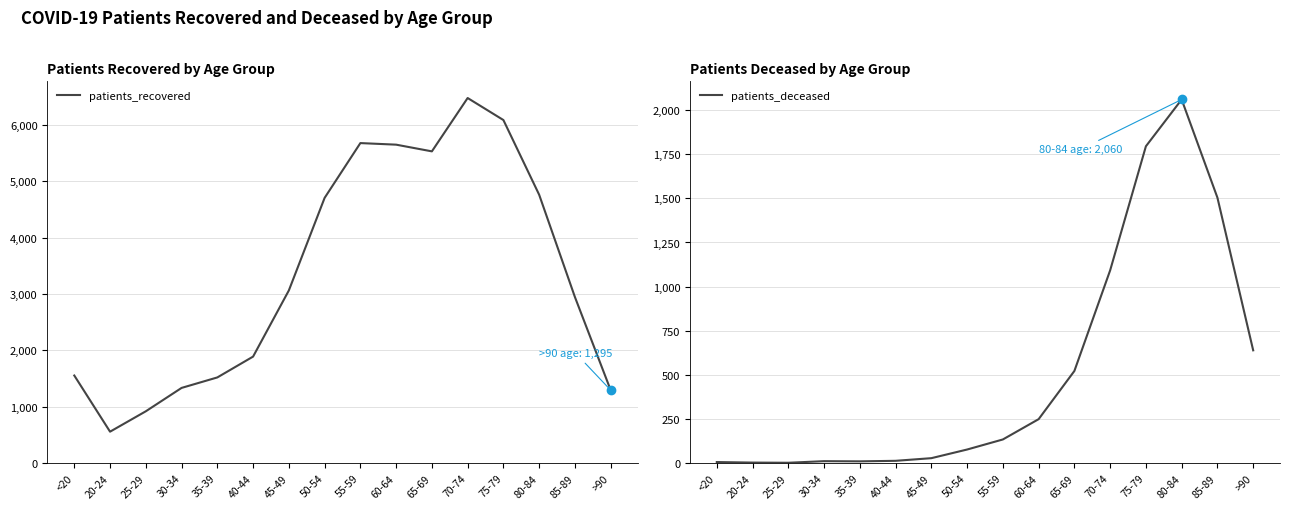

At which category does patients_recovered reach its first local peak?

55-59